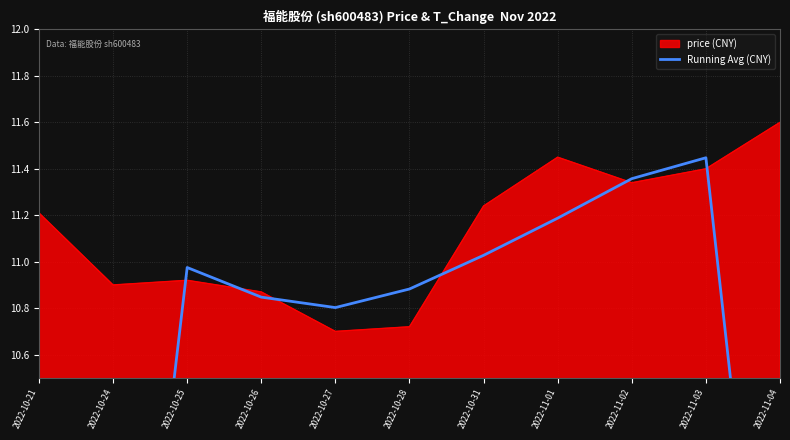

The chart shows a value of 18.5 at 2022-10-31. True or false?

False